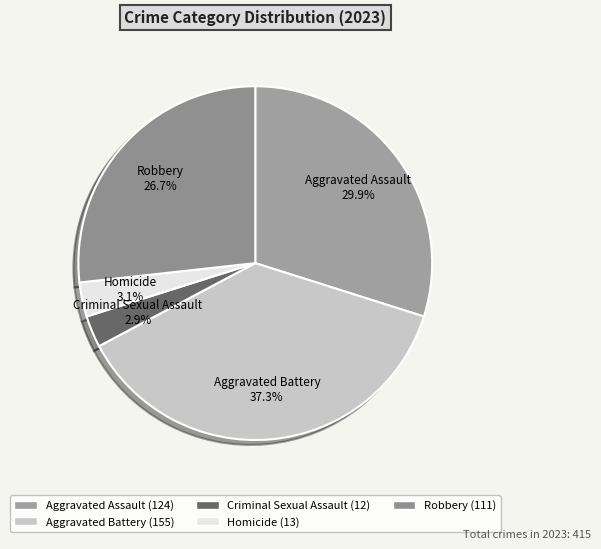

True or false: Homicide accounts for 3% of the total.

True